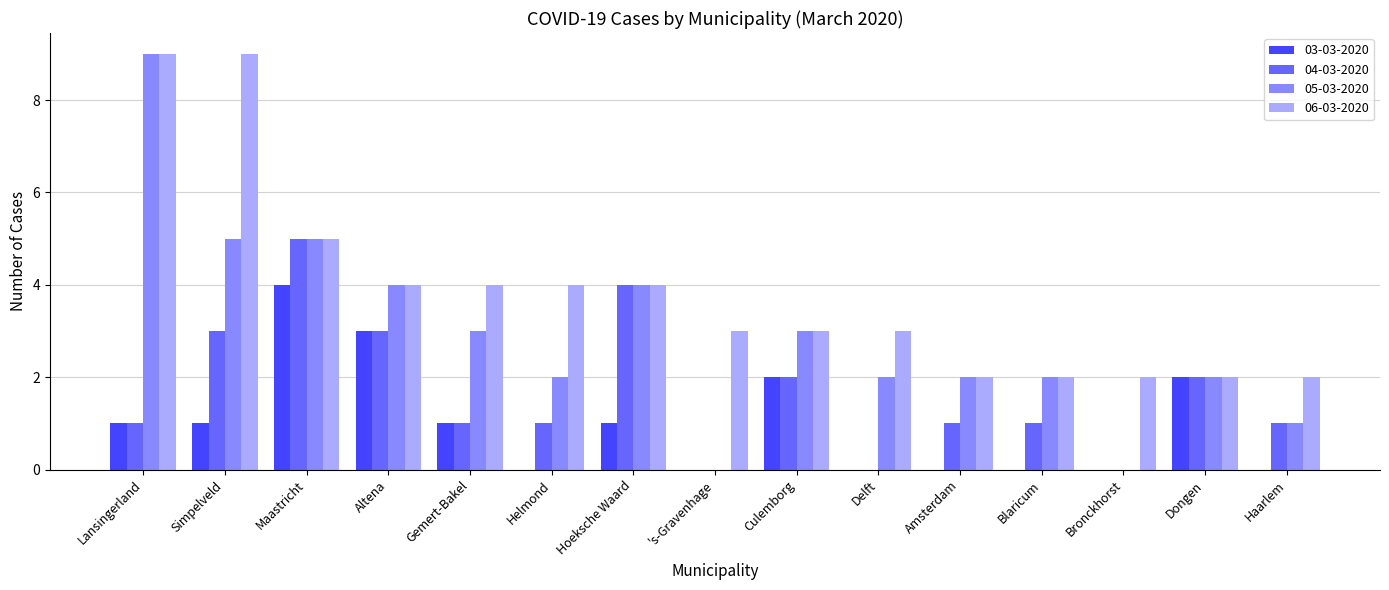

Is the value of 03-03-2020 at Gemert-Bakel greater than the value of 05-03-2020 at Hoeksche Waard?

No